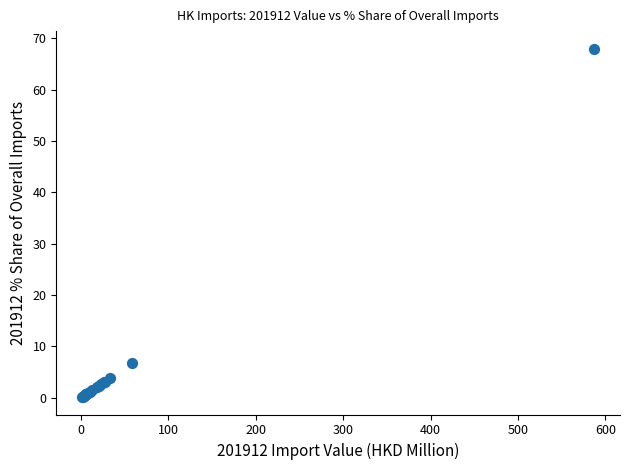

What Y value in the scatter plot is closest to 34?

6.8